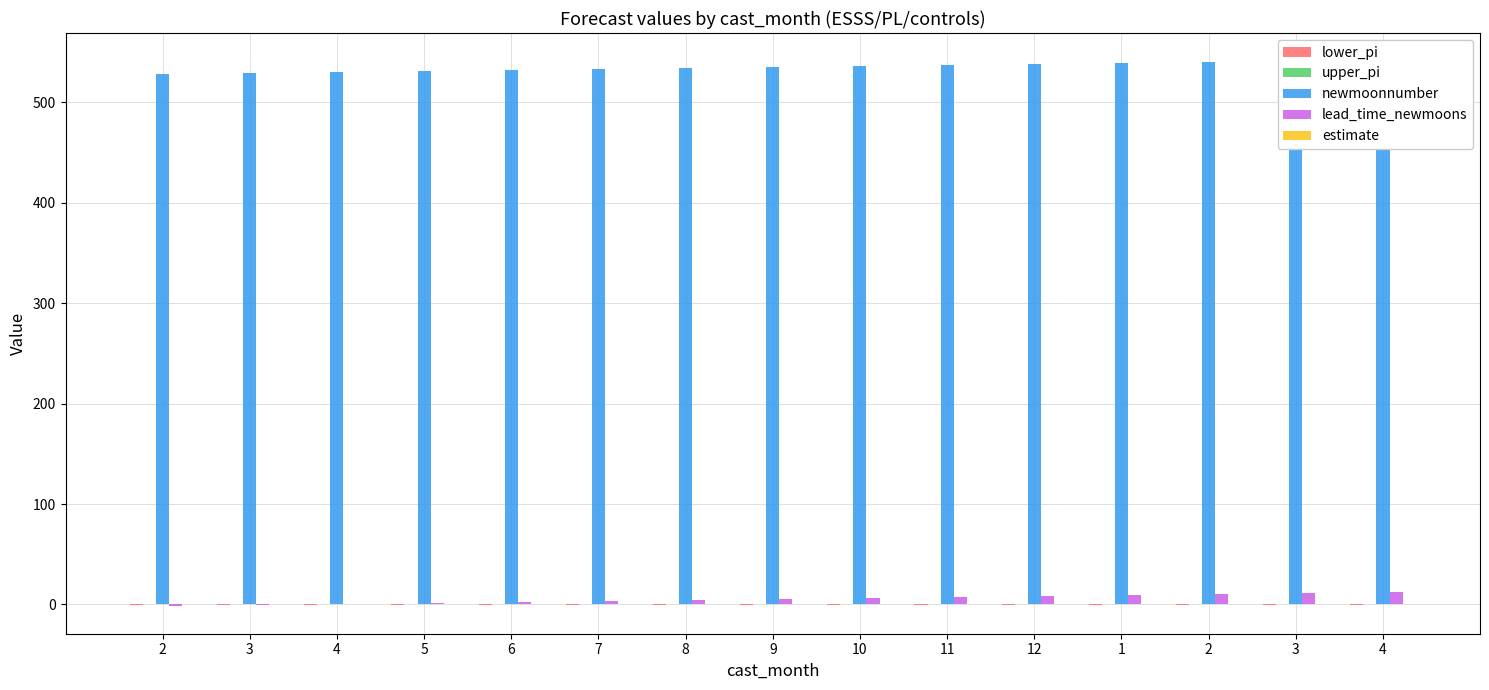

How many groups of bars are there?

15